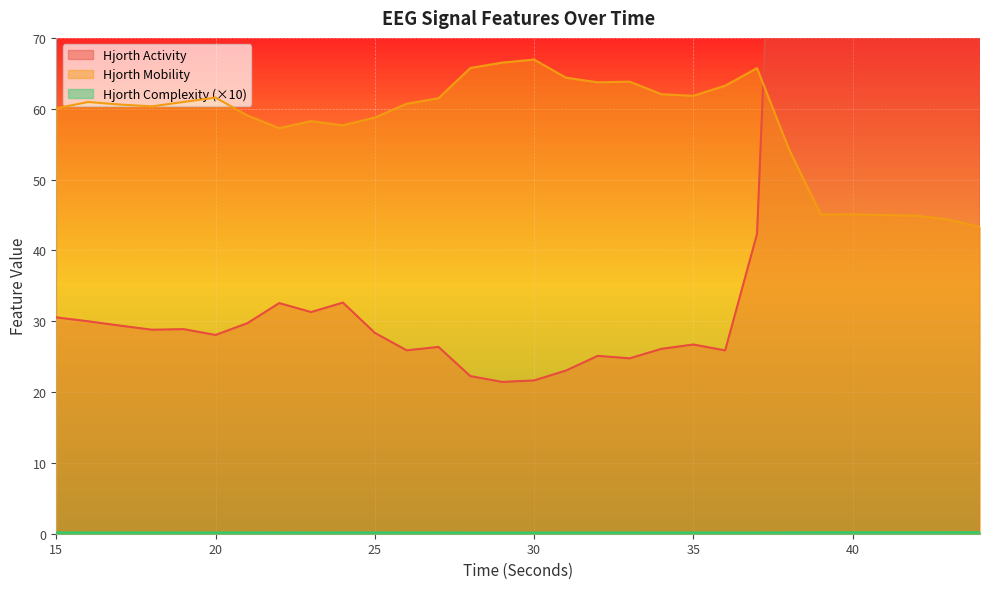

In hjorthMobility_EEG, how many points are higher than both neighbors (excluding endpoints)?

7